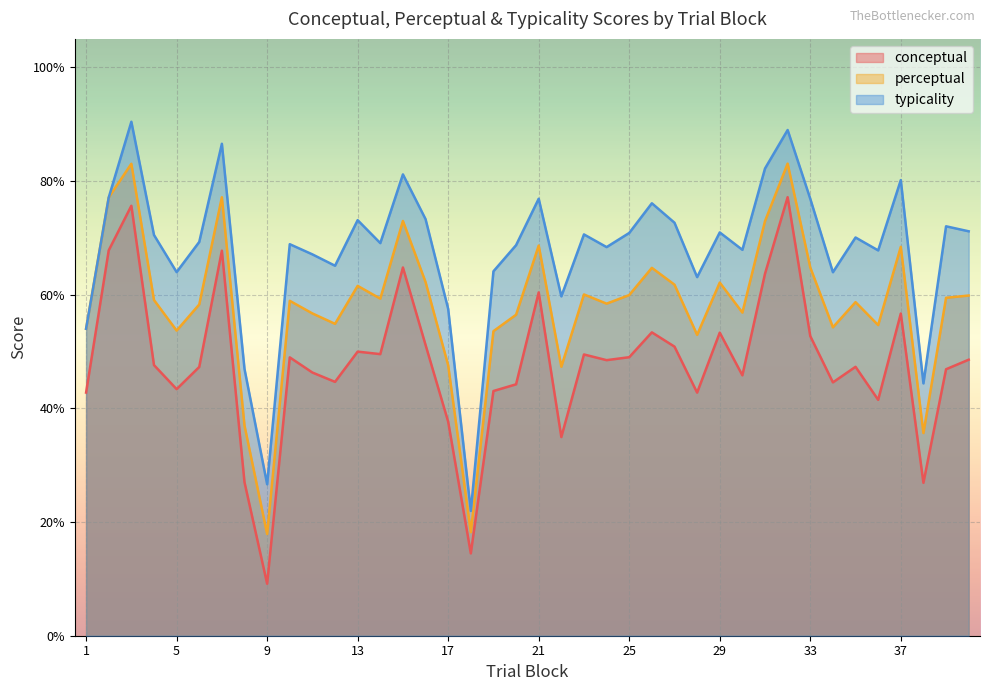

Is it true that perceptual equals 121.0 at 15?

False